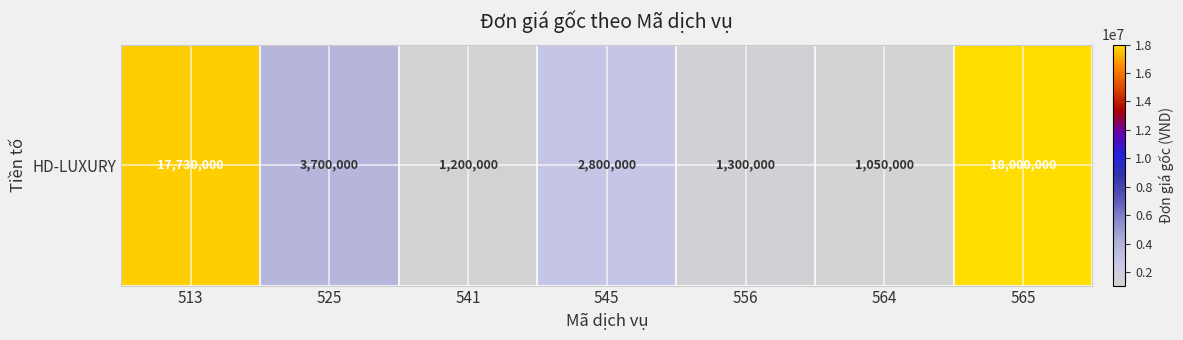

The value at 545 is 1916521. True or false?

False